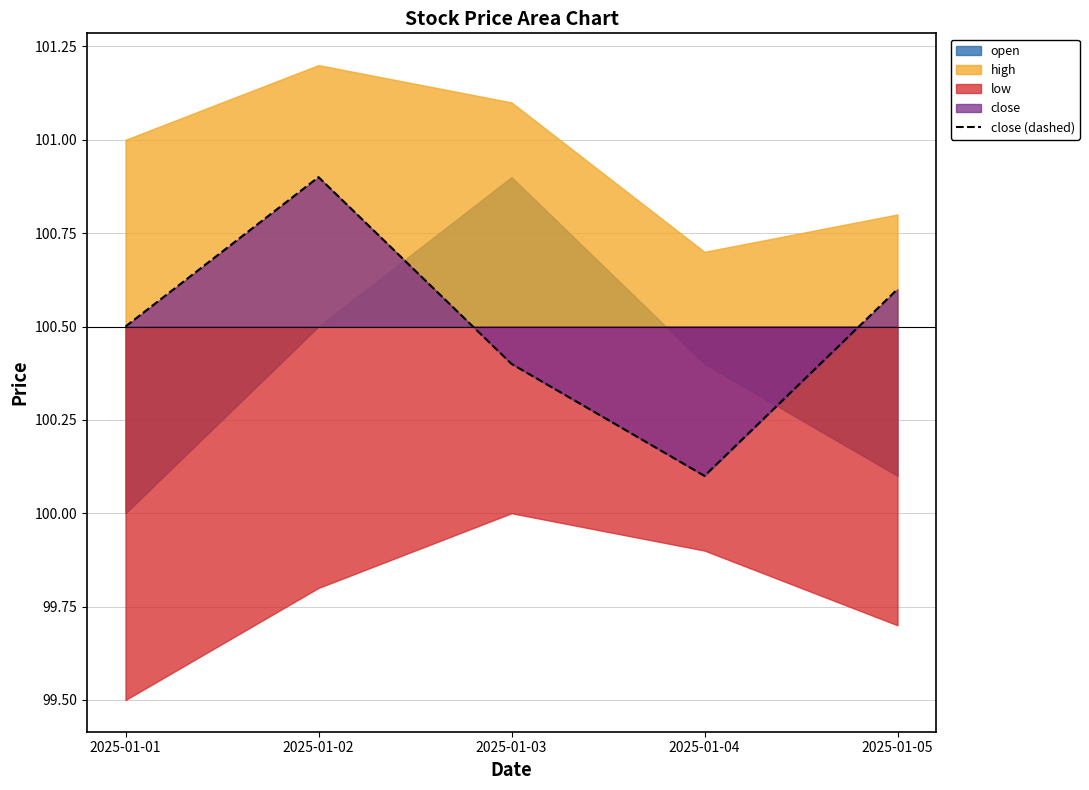

Which label corresponds to the largest value in the chart?

2025-01-02